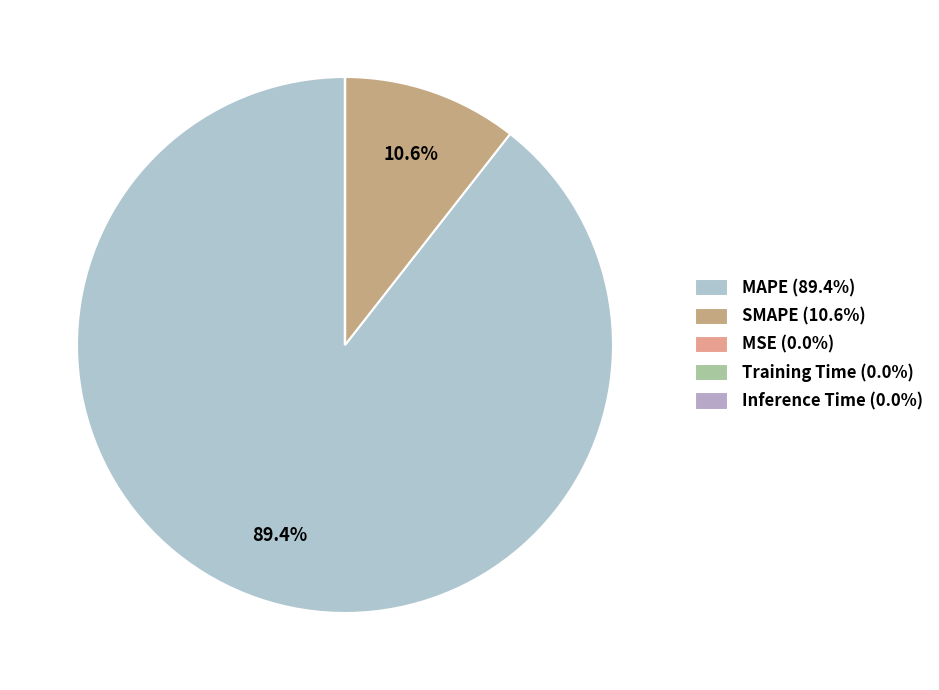

How many segments does this pie chart have?

5